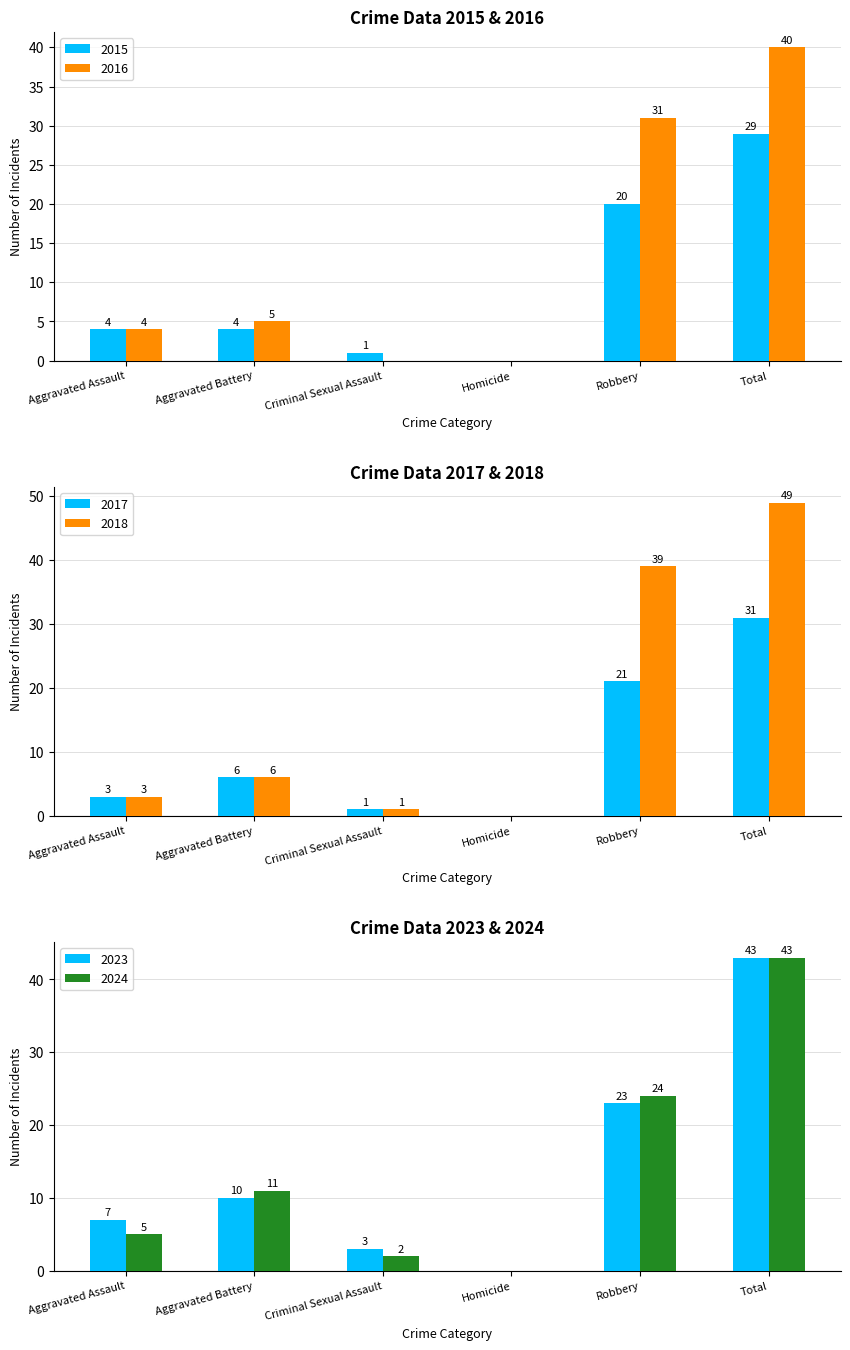

Which label corresponds to the largest value in the chart?

Total